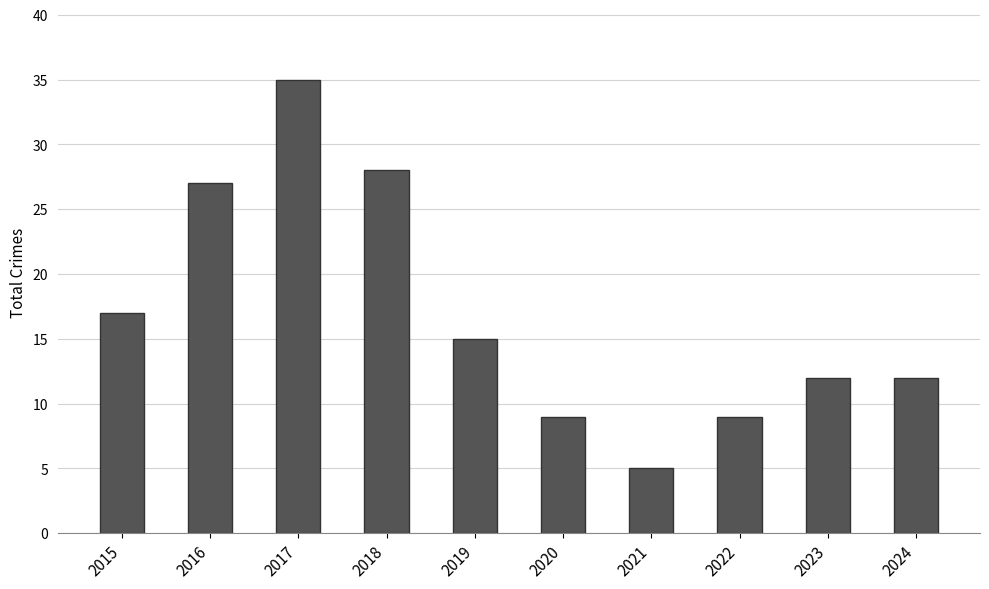

How many values are below 15?

5